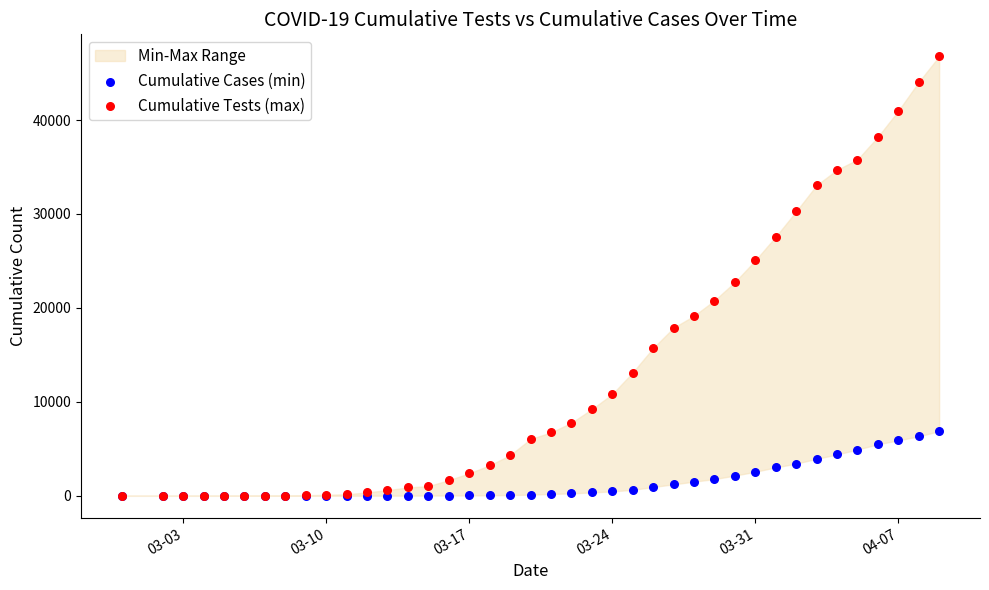

Across all series, what Y value is closest to 23392?

22743